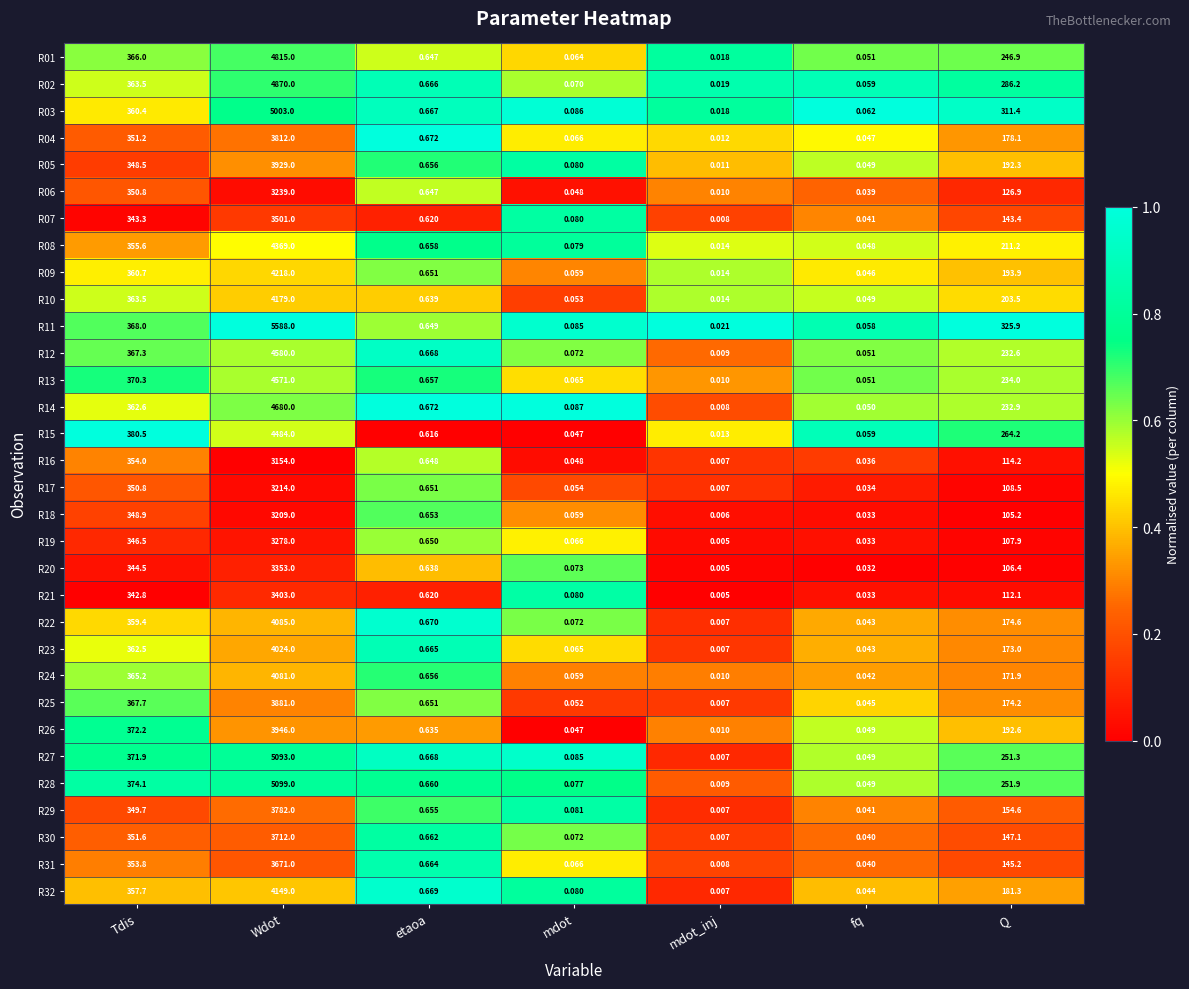

Which category has the highest value across all series?

Wdot